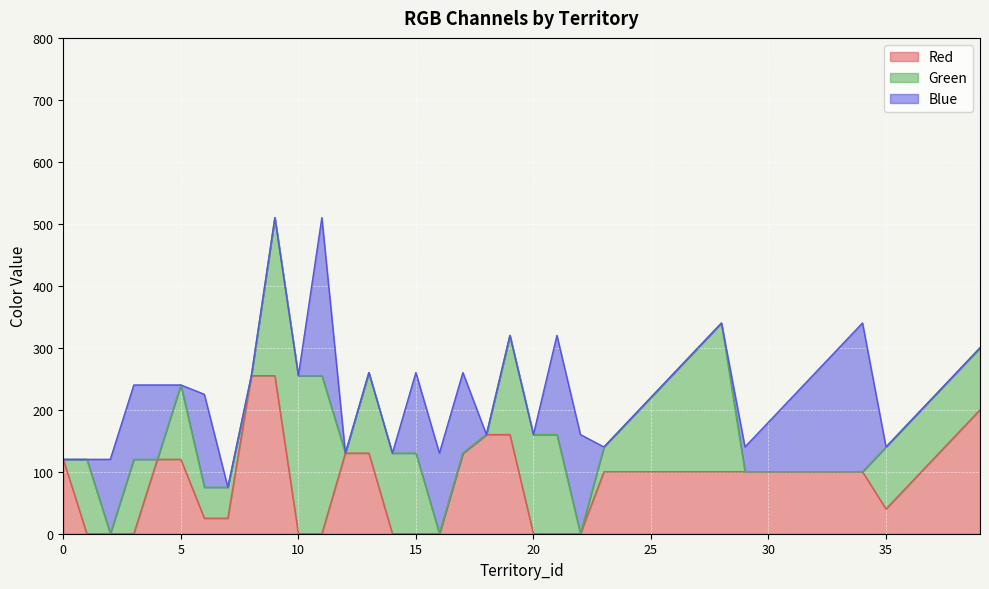

Does the chart display data point markers on the line(s)?

No